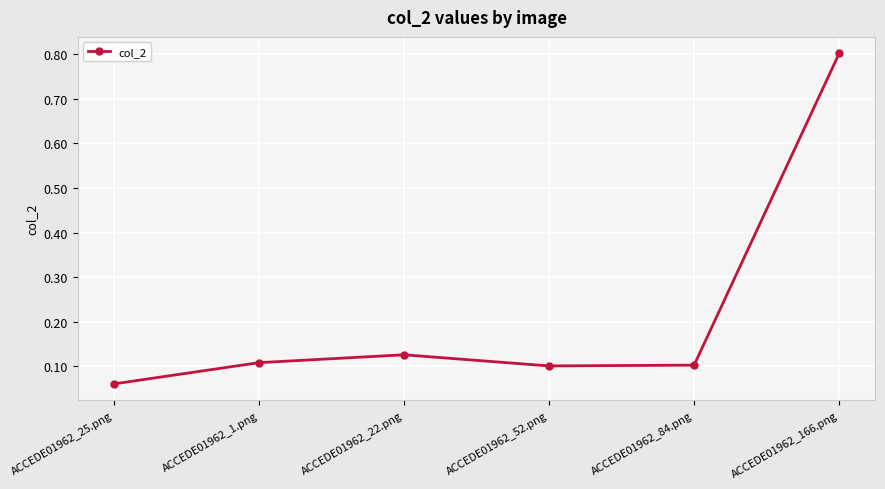

What is the difference between the maximum and minimum values?

0.7